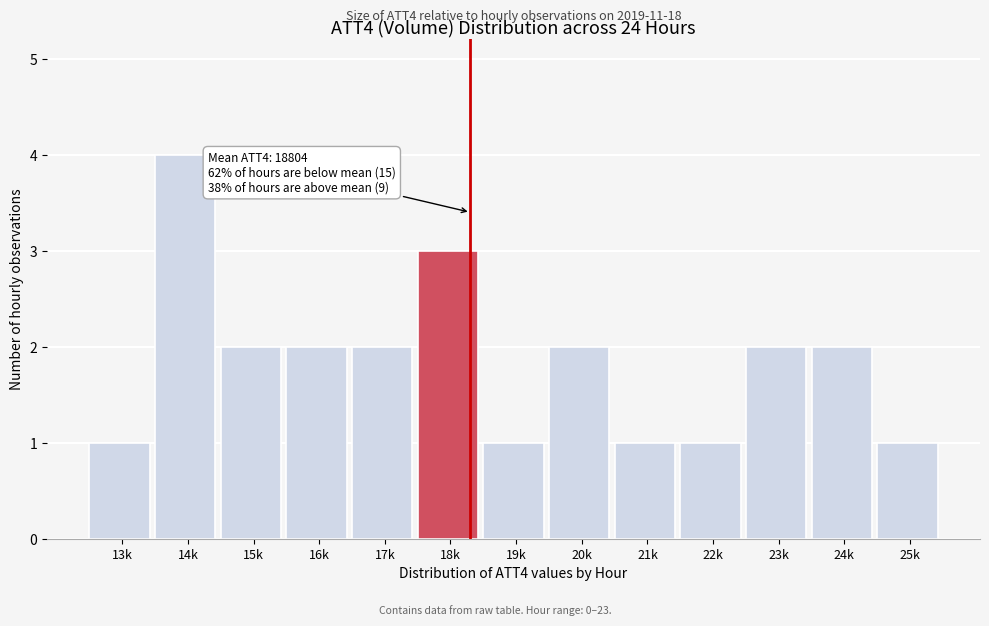

Reading right to left, what are all the values shown in this chart?

25k=1	24k=2	23k=2	22k=1	21k=1	20k=2	19k=1	18k=3	17k=2	16k=2	15k=2	14k=4	13k=1